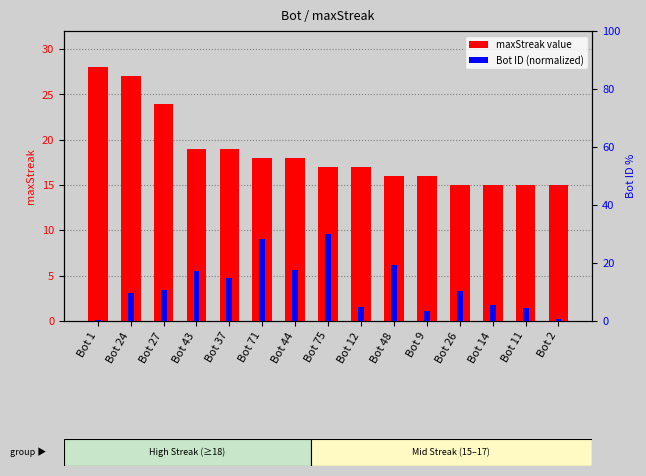

What is the spread (max minus min) of values at Bot 2?

14.2